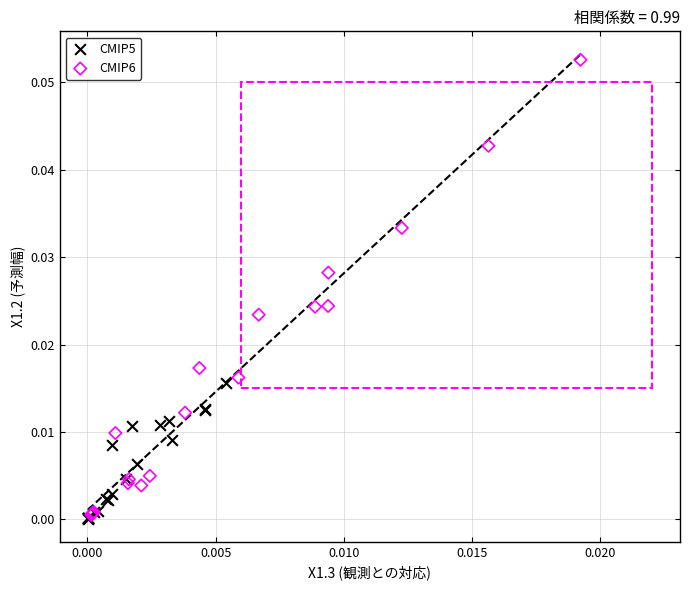

Which series reaches the maximum Y coordinate?

CMIP6